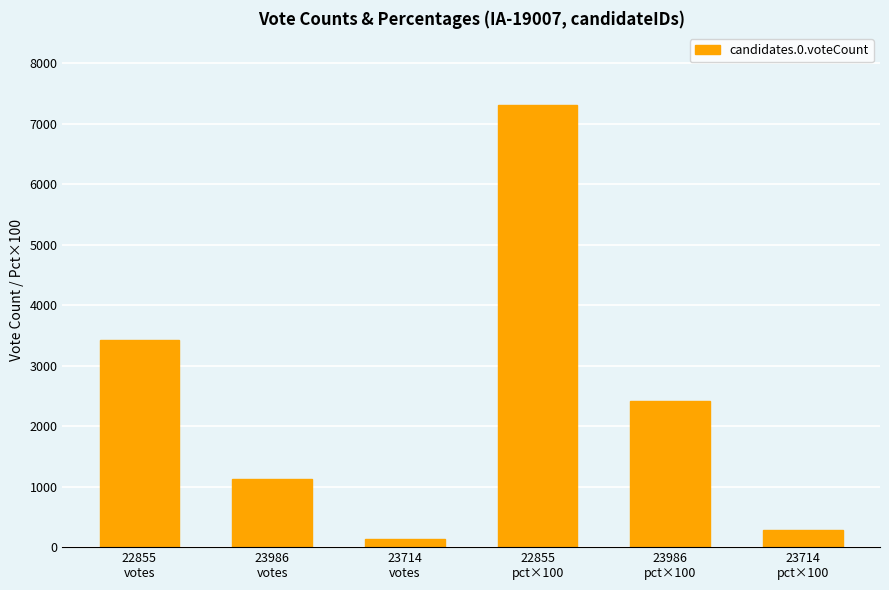

Where does the data first go above 2412?

22855
votes